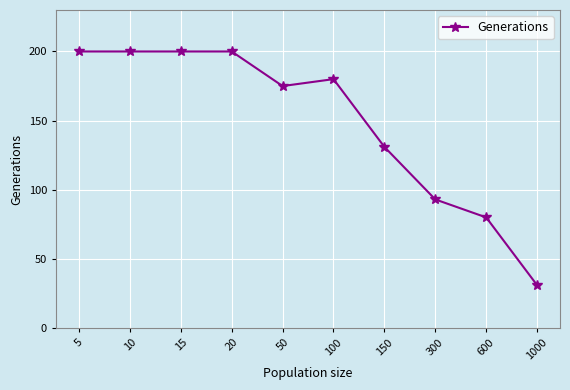

Reading left to right, what are all the values shown in this chart?

5=200	10=200	15=200	20=200	50=175	100=180	150=131	300=93	600=80	1000=31